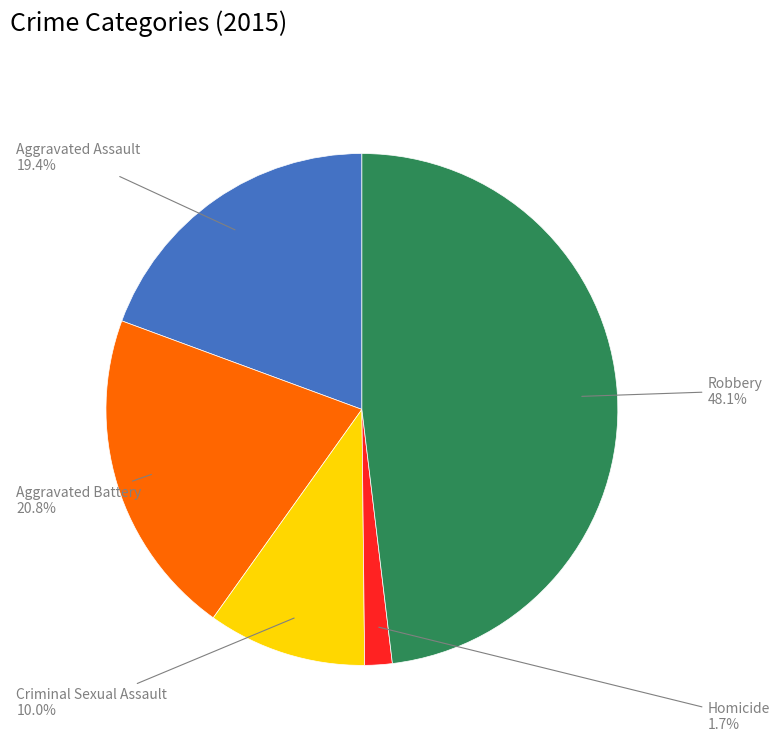

Which has a higher value, Criminal Sexual Assault or Robbery?

Robbery